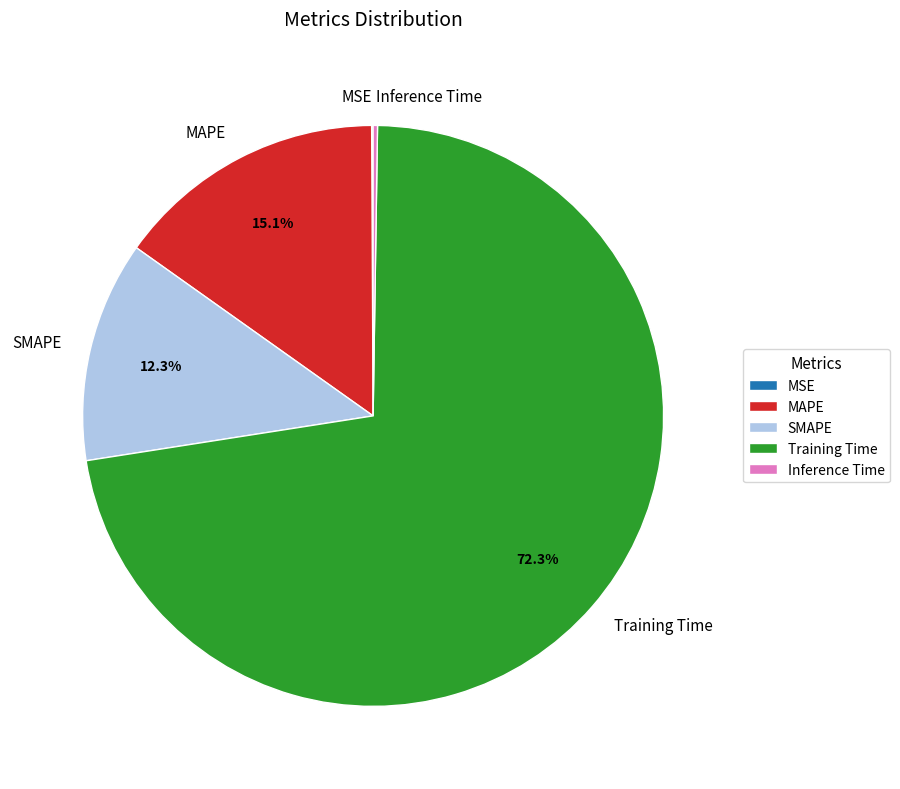

Is SMAPE the majority of the pie?

No